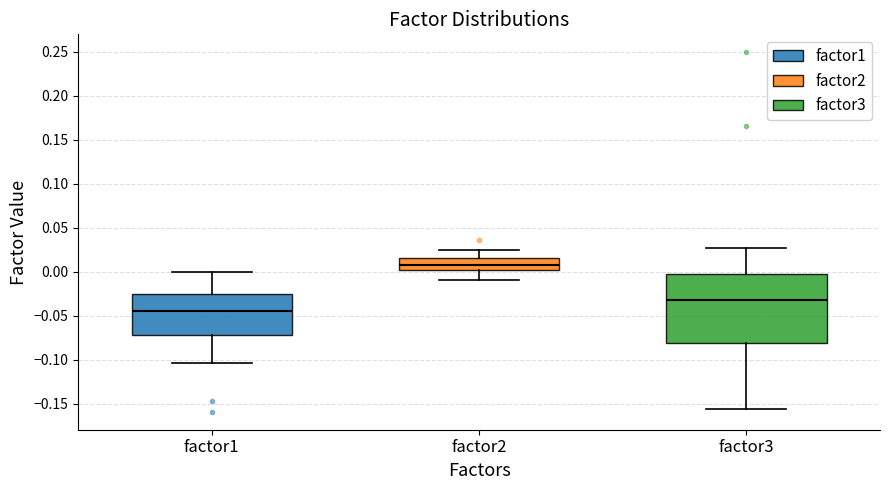

Which box has the lowest median line?

factor1